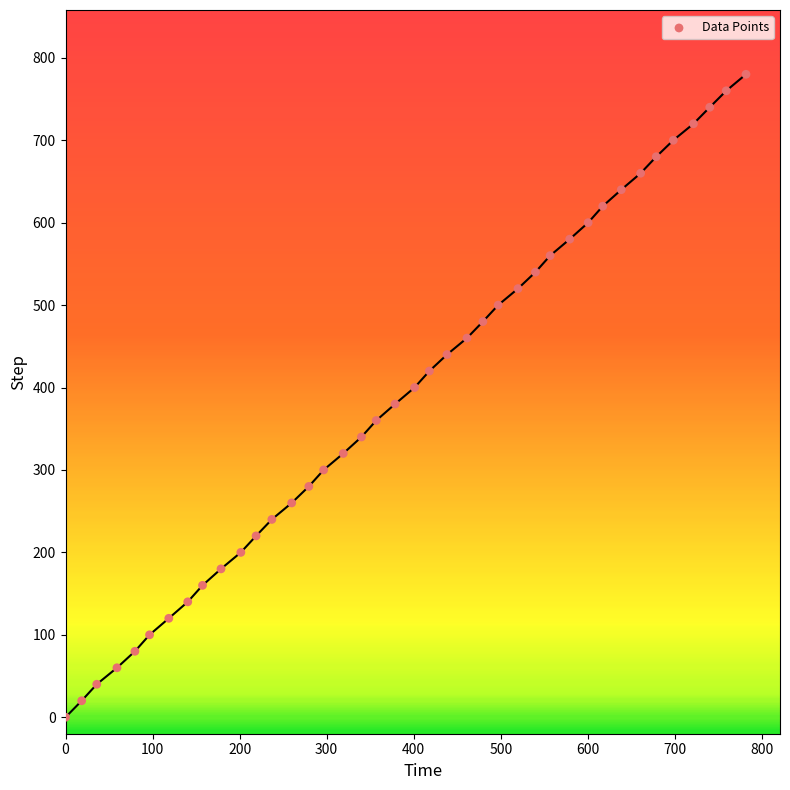

What is the range of Y values (max minus min)?

780